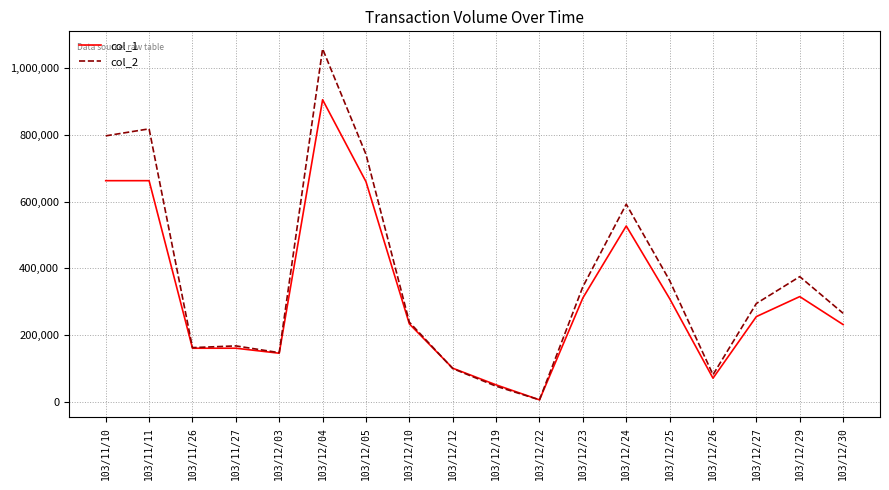

The value of col_2 at 103/12/05 is 965459. True or false?

False